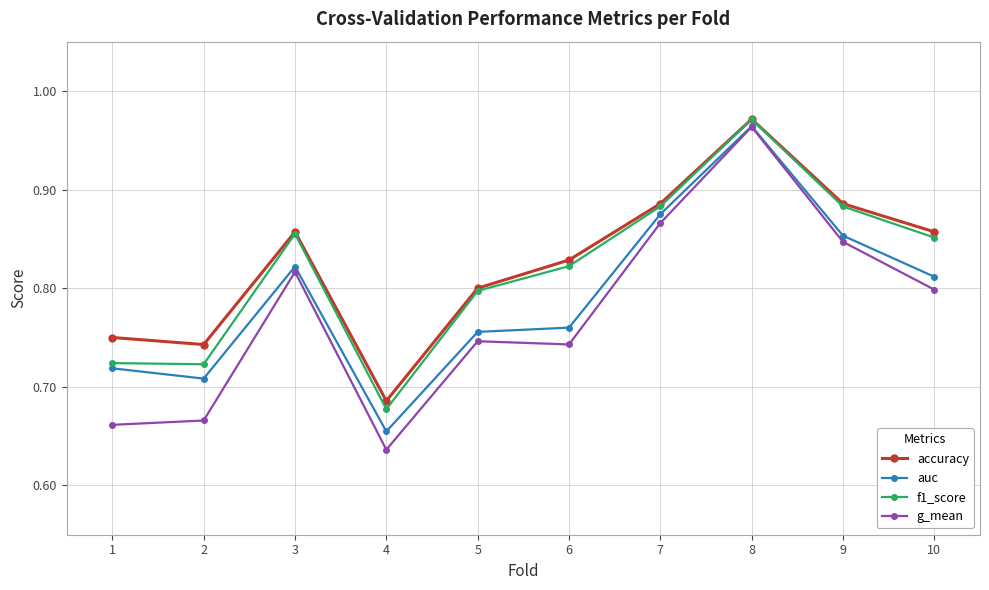

At which category does the chart reach its minimum across all series?

4